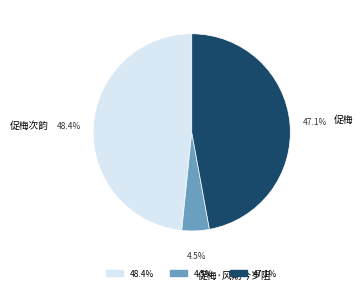

What percentage do 促梅 and 促梅·风期今岁阻 together represent?

51.6%